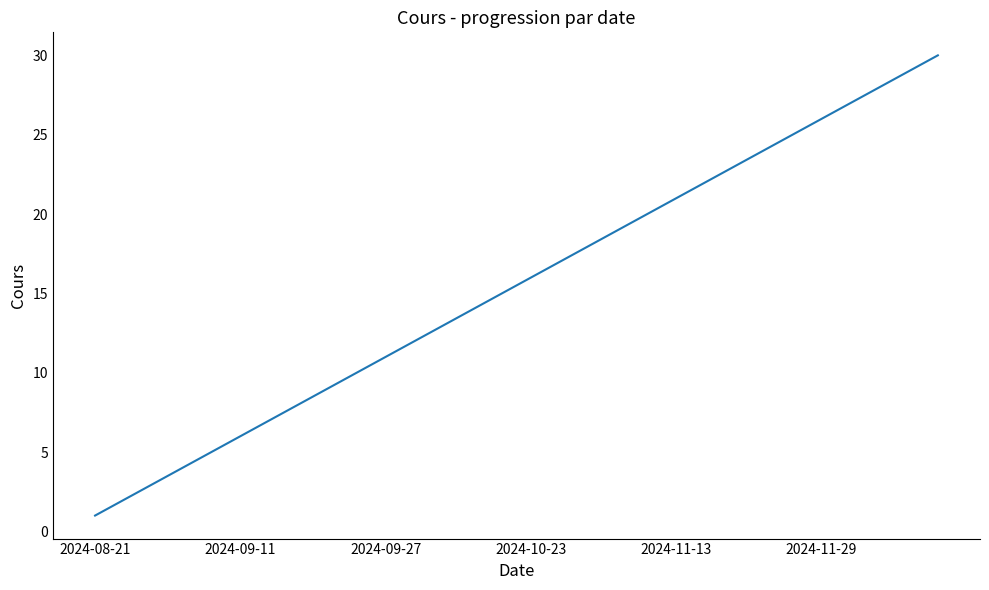

Reading left to right, transcribe all the data shown in this chart.

1	2	3	4	5	6	7	8	9	10	11	12	13	14	15	16	17	18	19	20	21	22	23	24	25	26	27	28	29	30